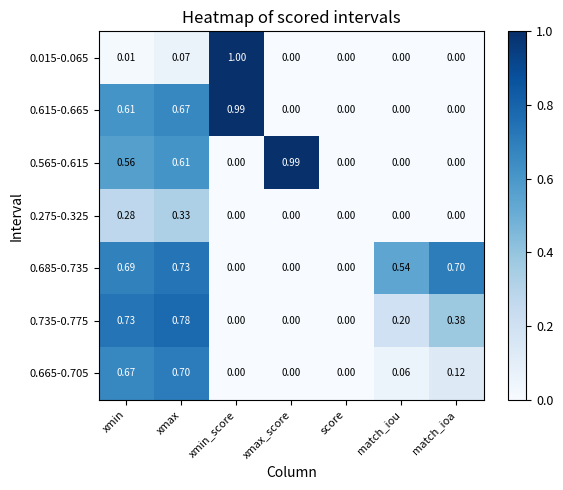

At which label does 0.735-0.775 reach its peak?

xmax